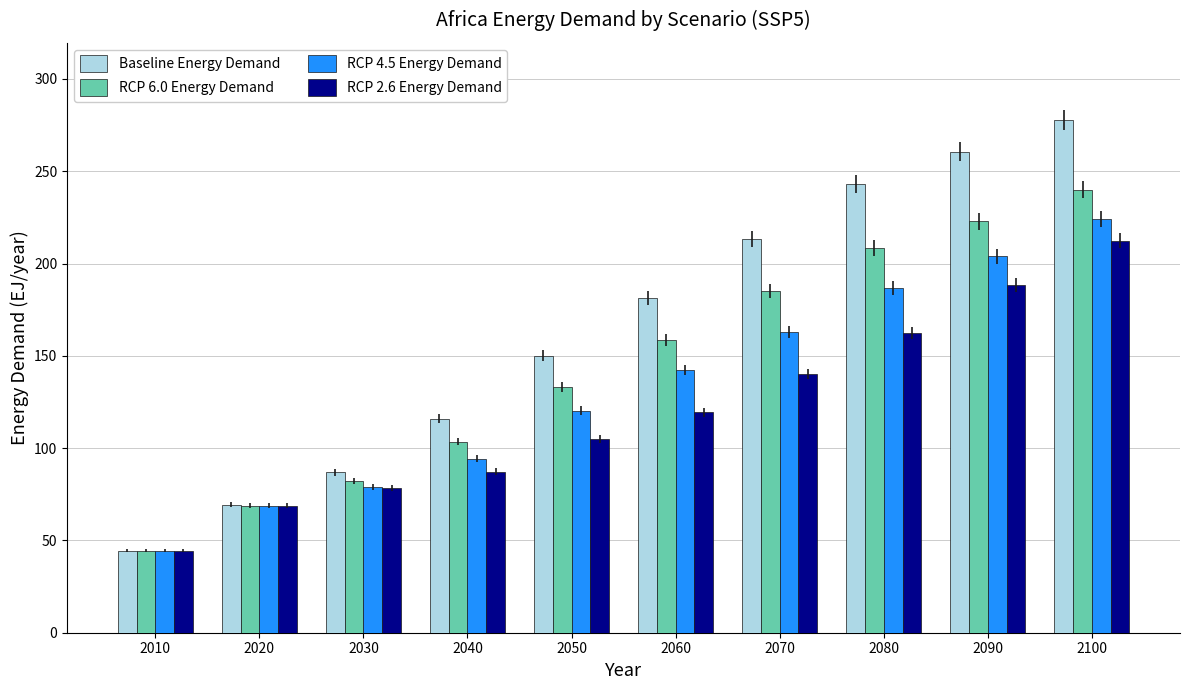

What is the difference between the RCP 4.5 Energy Demand values at 2030 and 2020?

10.1